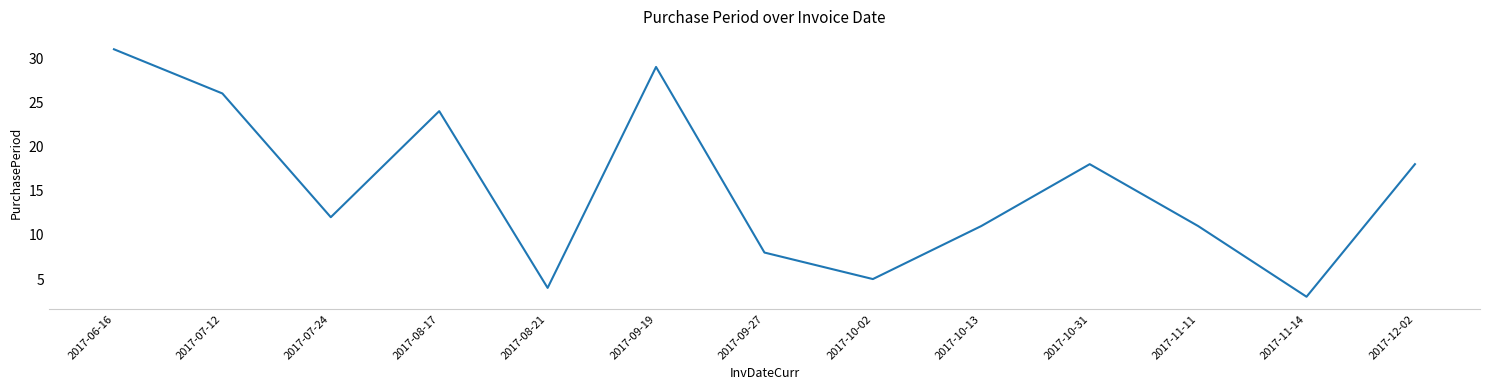

Approximately how many times larger is the value at 2017-12-02 compared to 2017-07-12?

0.7